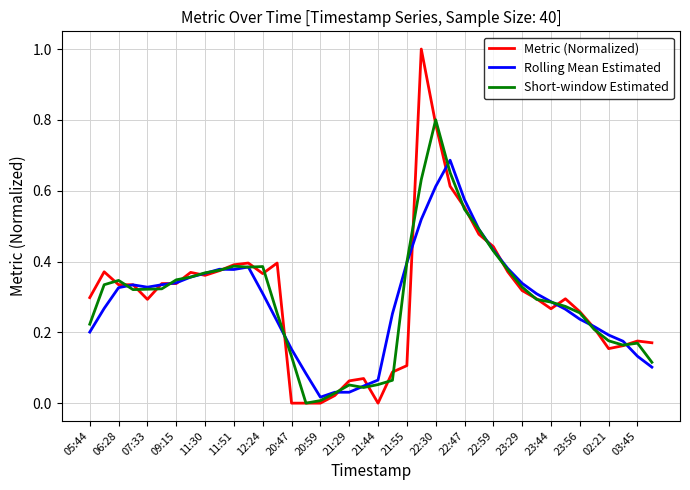

True or false: Metric (Normalized) and Rolling Mean Estimated intersect in this chart.

True